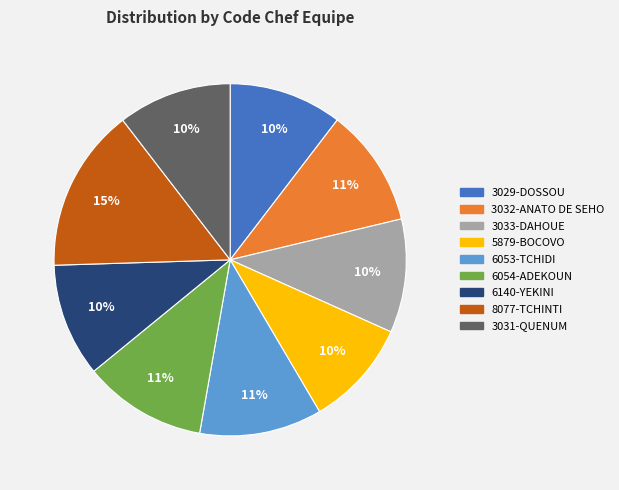

Which category has the biggest portion of the pie?

8077-TCHINTI